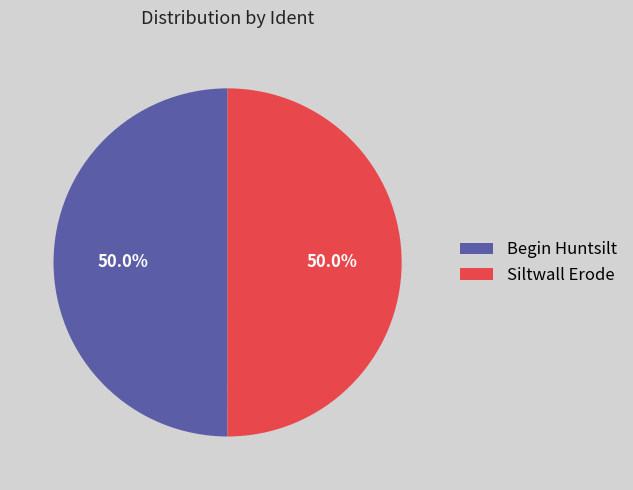

To the nearest percent, what portion does Siltwall Erode represent?

50%